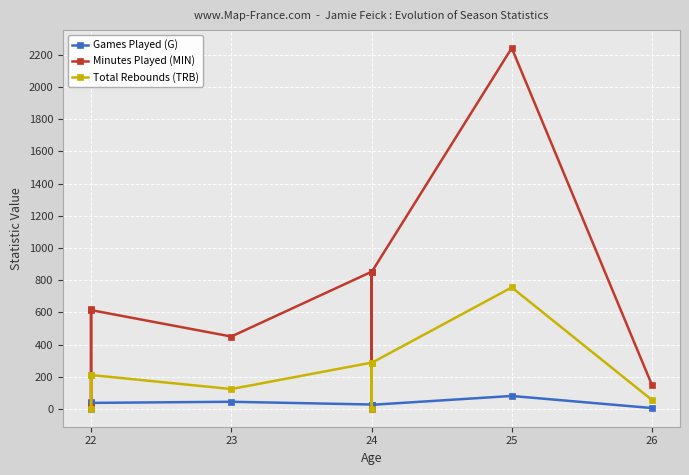

How many values in the Games Played (G) series are below 28?

4